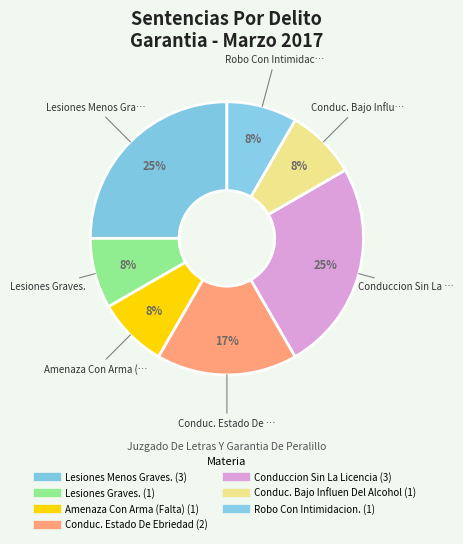

Count the number of slices in the pie.

7